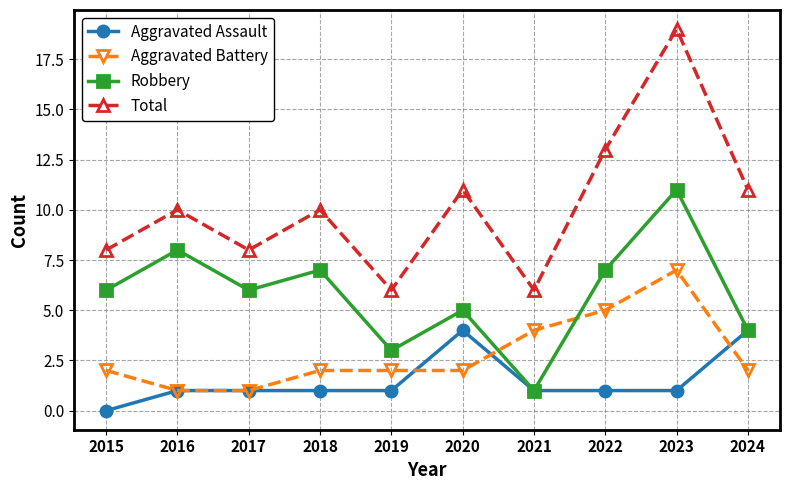

What is the value of the Total point at the 7th from the left?

6